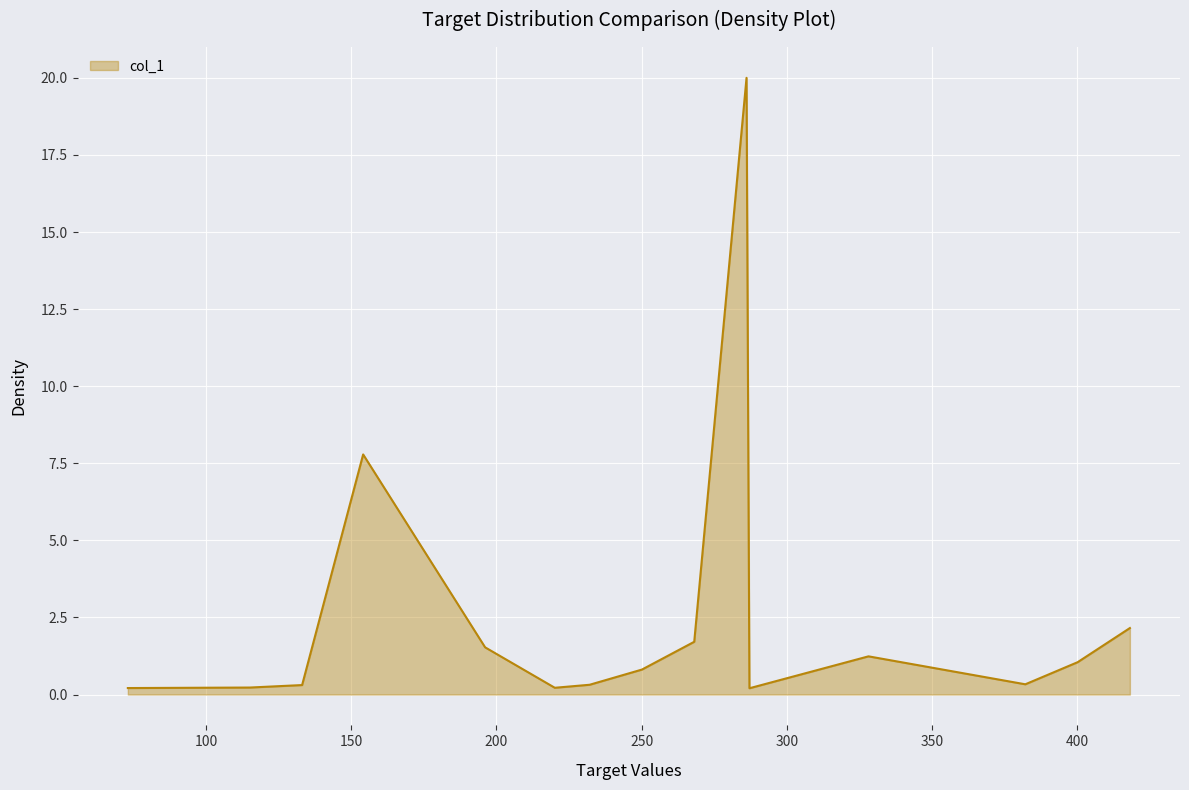

What is the maximum value shown in the chart?

20.0